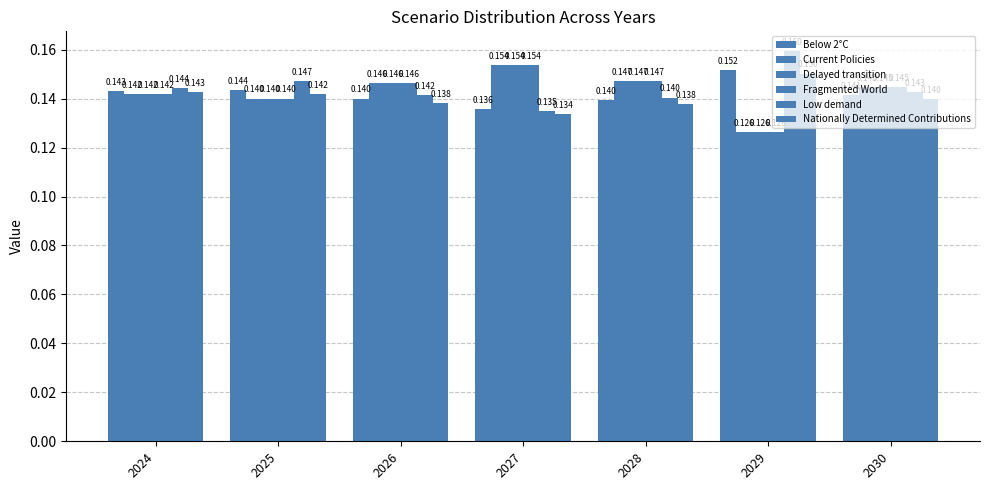

At 2026, list the series in order from smallest to largest.

Nationally Determined Contributions, Below 2°C, Low demand, Fragmented World, Delayed transition, Current Policies